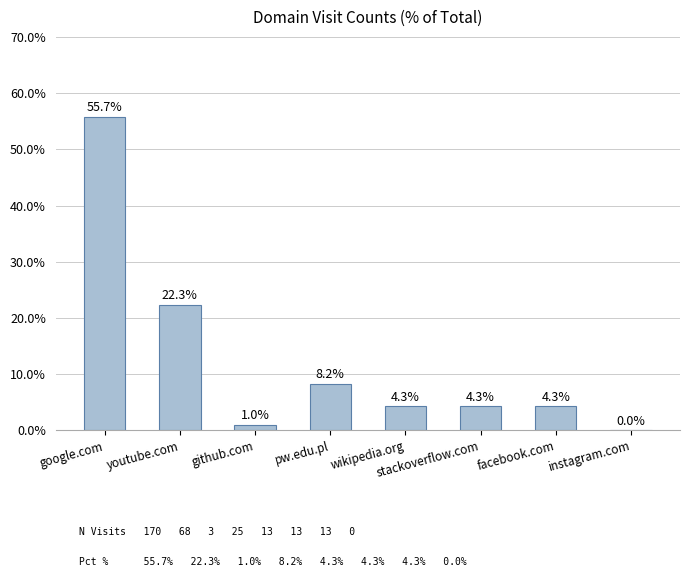

Is it true that the value at instagram.com is 38.1?

False